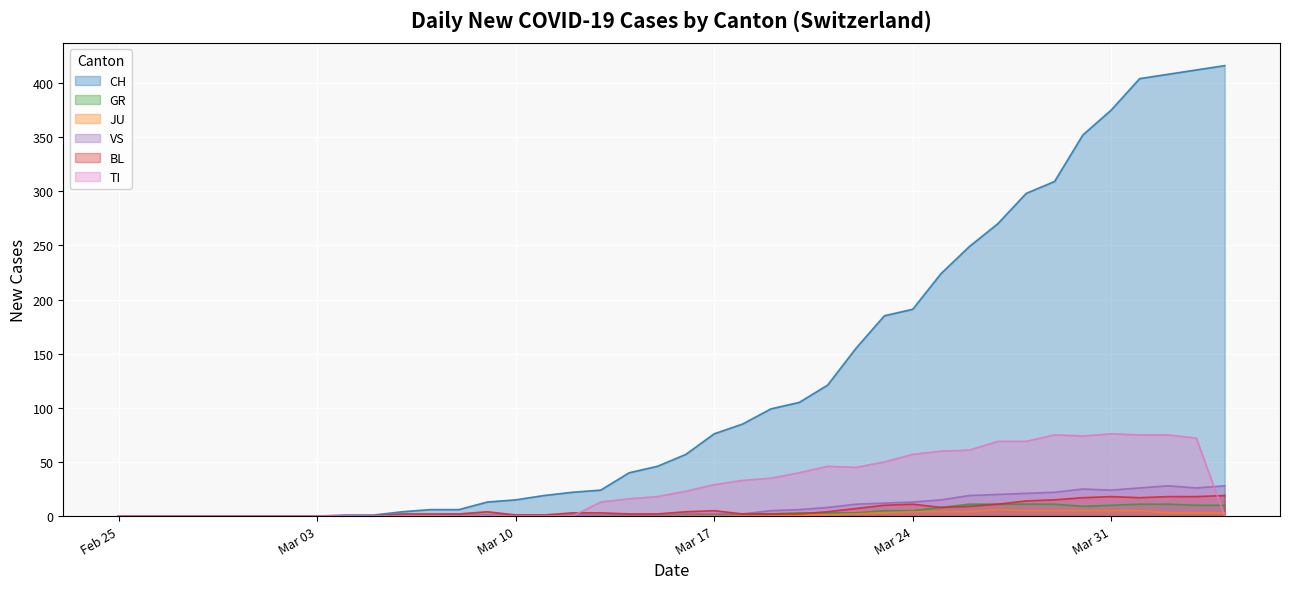

The VS series shows 1 at Mar 10. True or false?

True